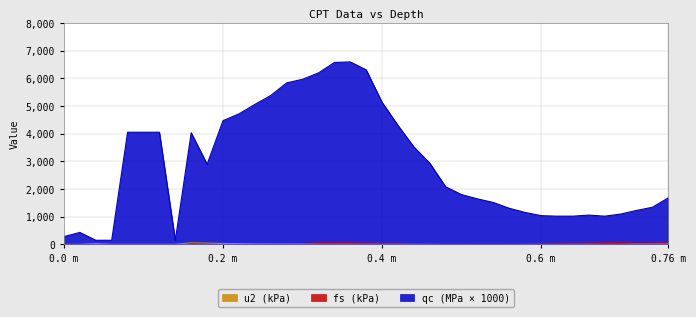

Which series has the largest total across all categories?

qc (MPa × 1000)